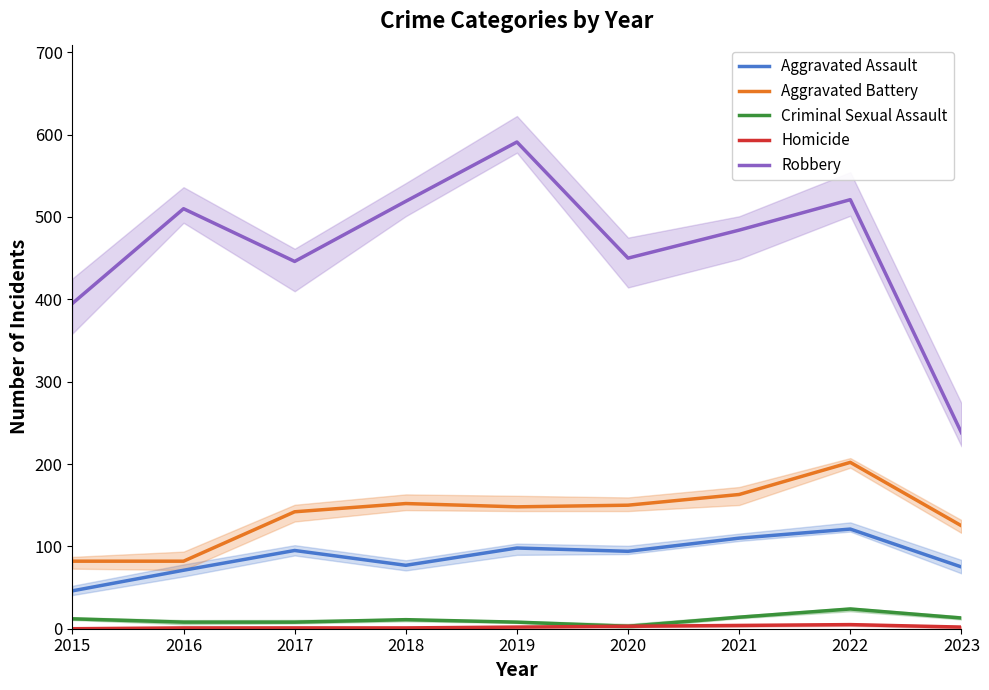

True or false: Aggravated Assault and Robbery cross at least once.

False